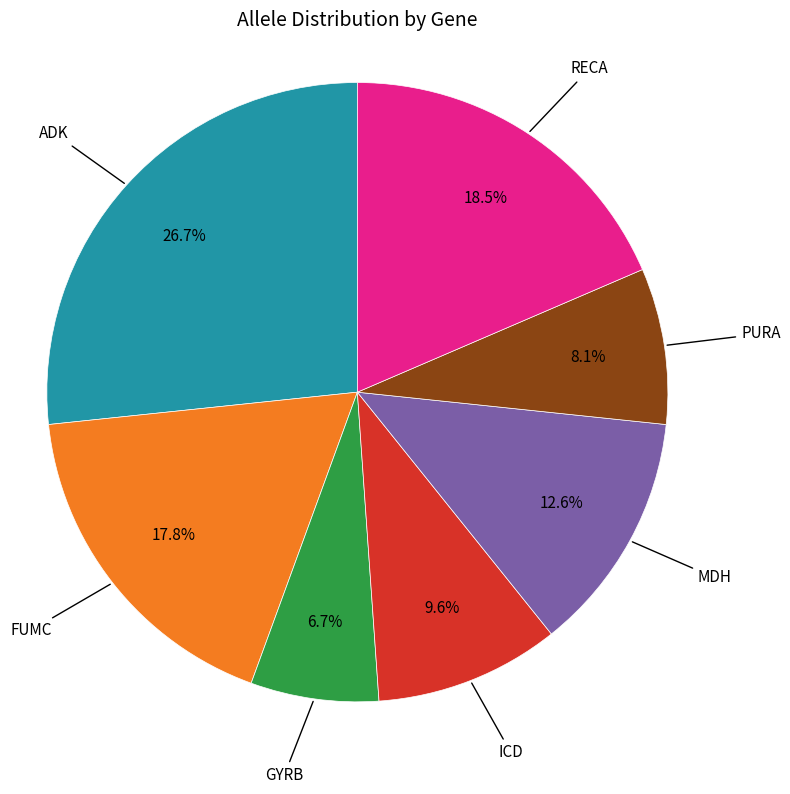

Does any single category account for the majority?

No